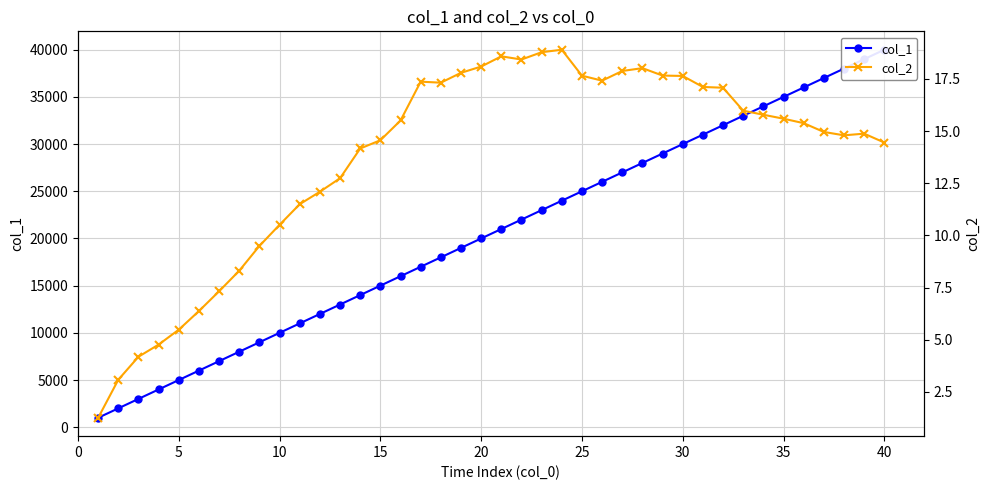

True or false: col_1 and col_2 cross at least once.

False